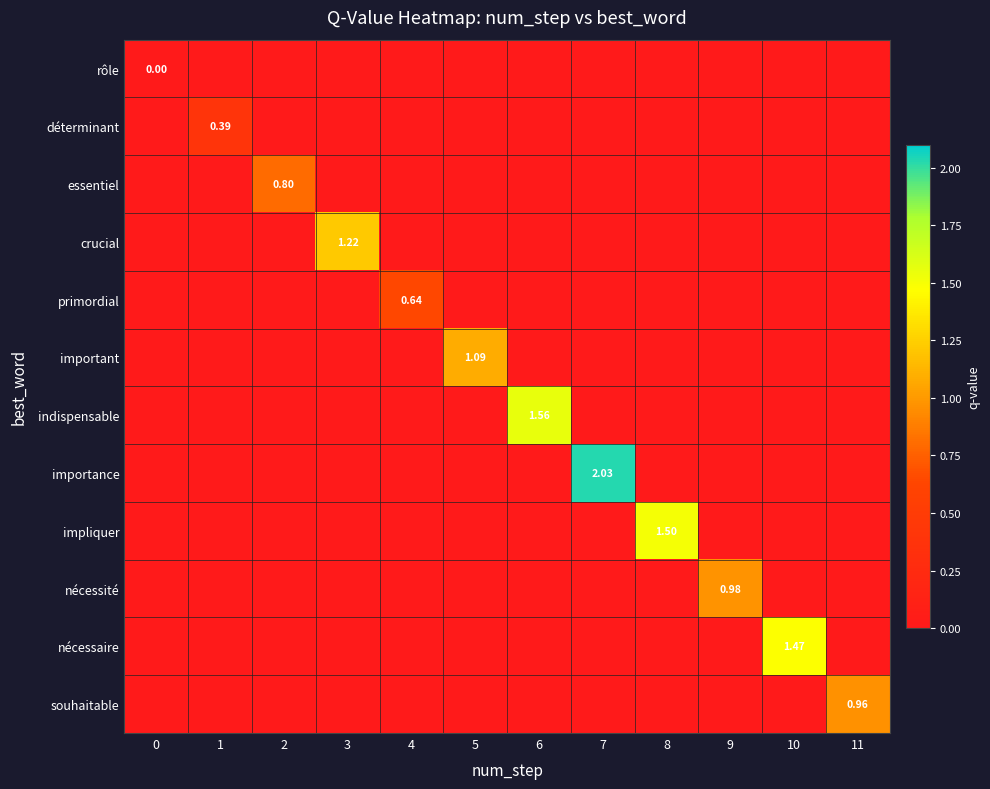

Is it true that importance equals 0.7 at 11?

False